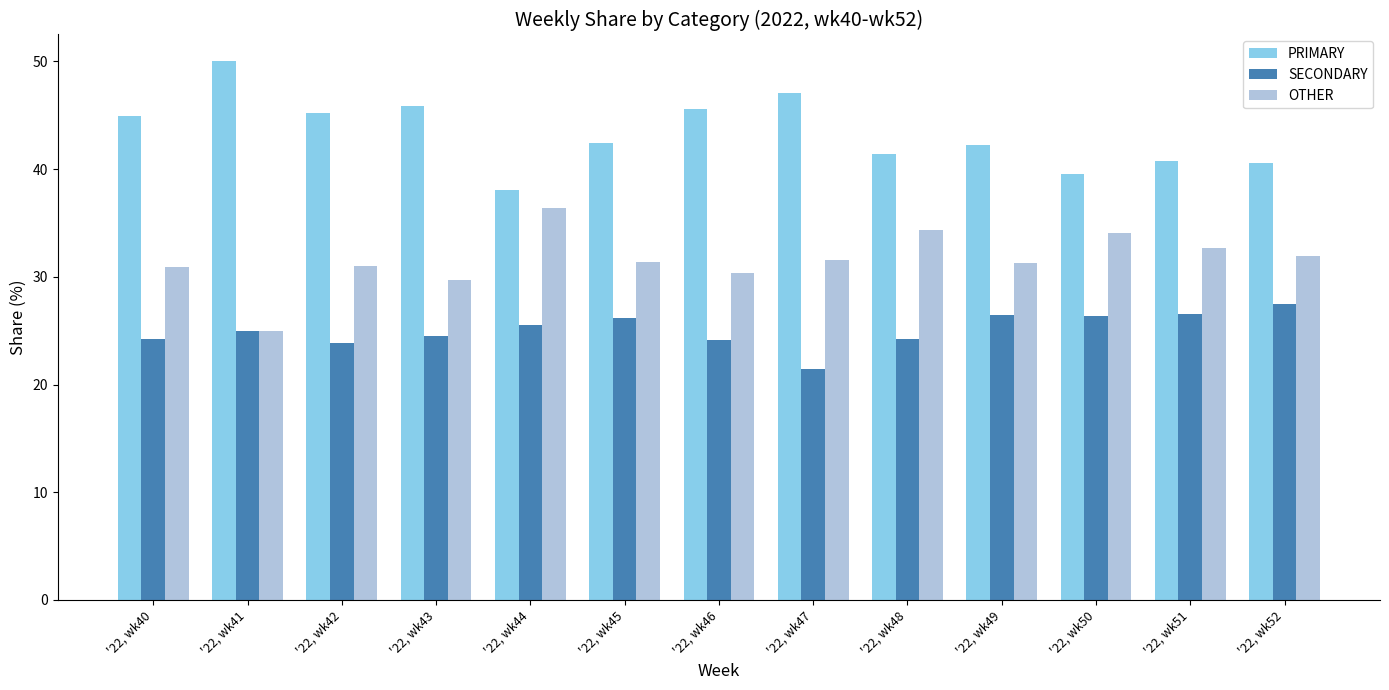

Count the number of categories in the chart.

13